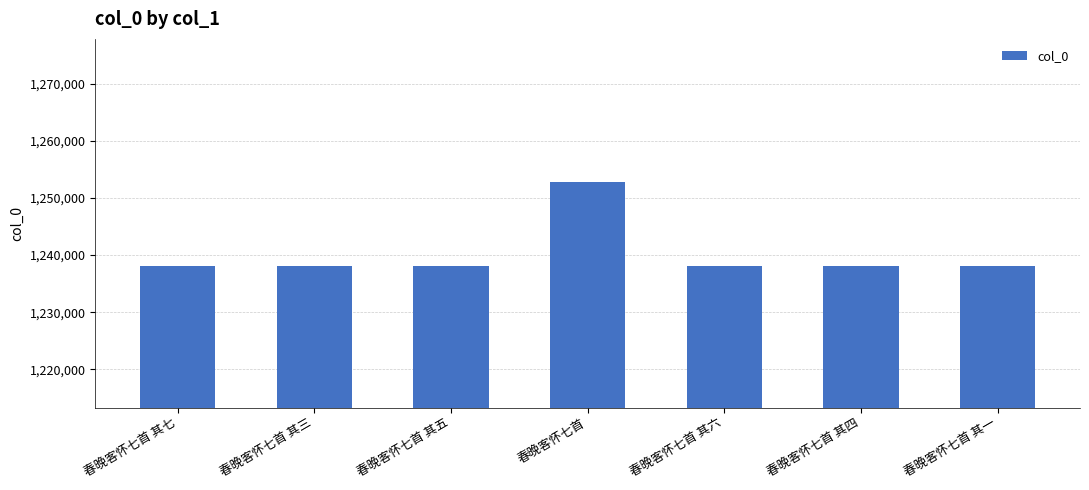

Count the number of categories in the chart.

7